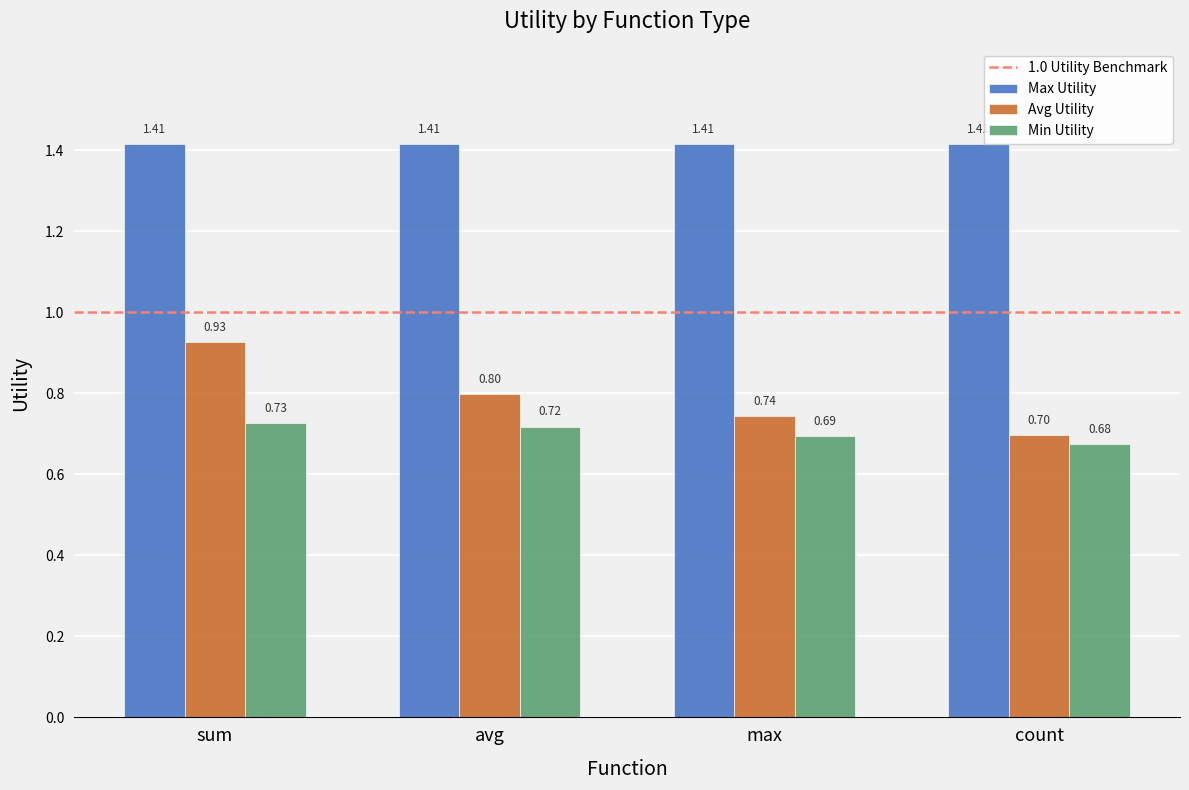

How many bars are there in each group?

3